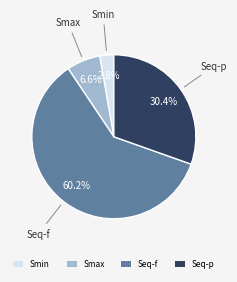

Which slice represents more than half of the pie?

Seq-f